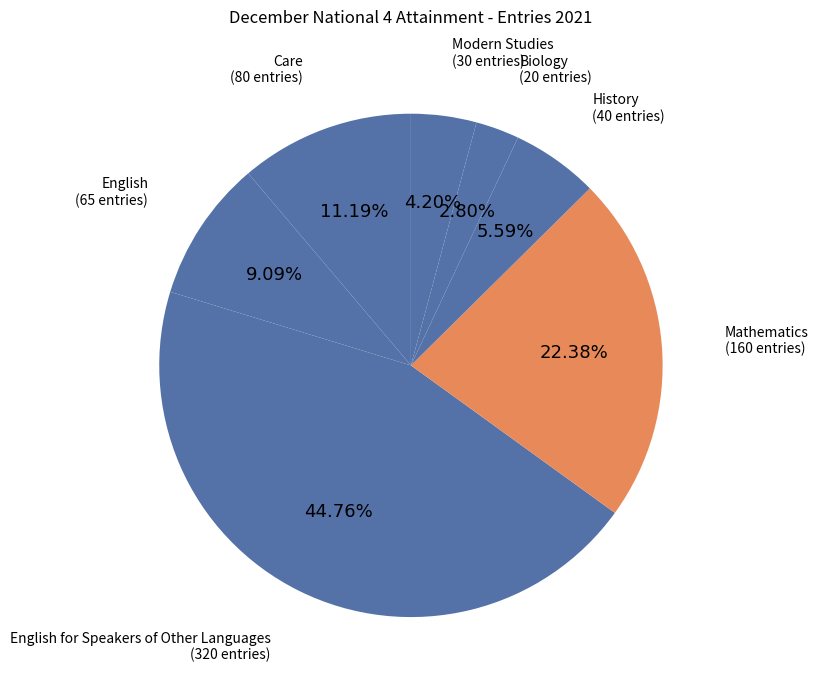

The Mathematics slice represents 22% of the pie. True or false?

True